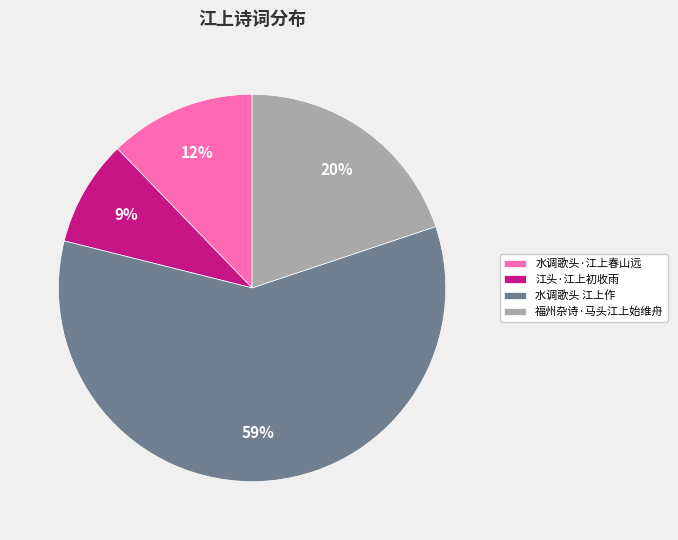

Does any single category account for the majority?

Yes